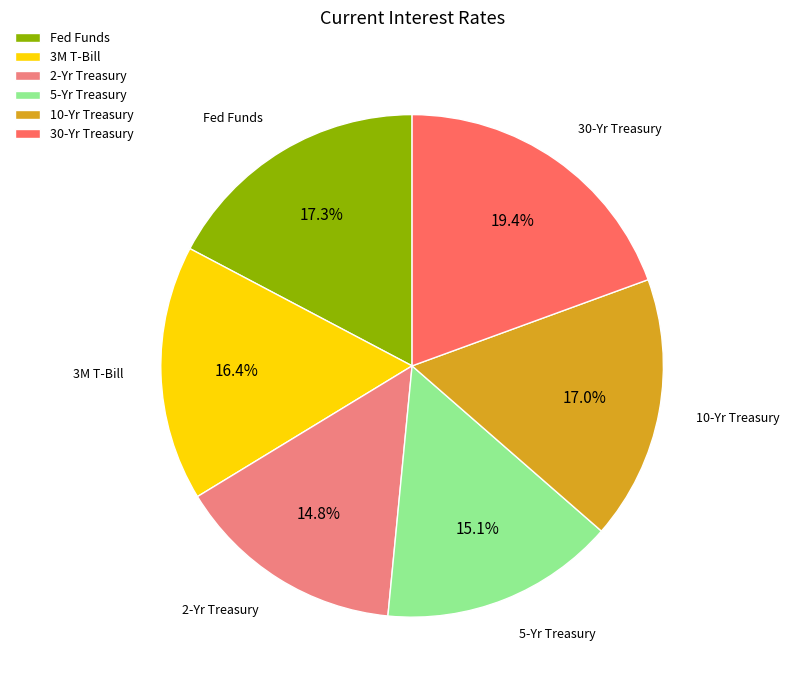

Which category has the biggest portion of the pie?

30-Yr Treasury